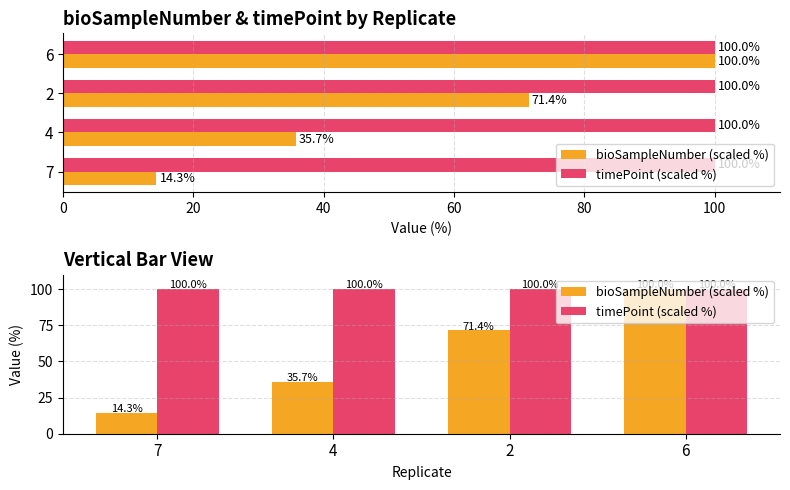

What is the greatest value displayed?

100.0